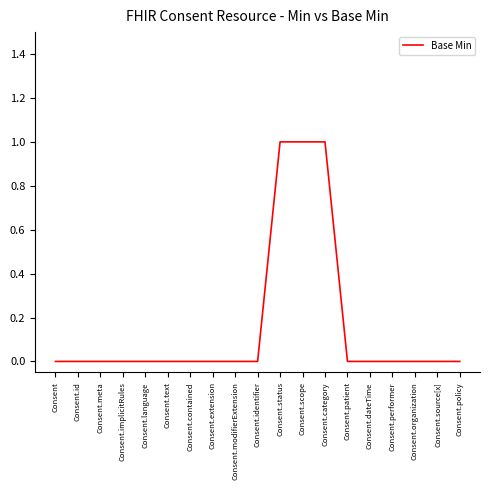

Which has a higher value, Consent.source[x] or Consent.status?

Consent.status